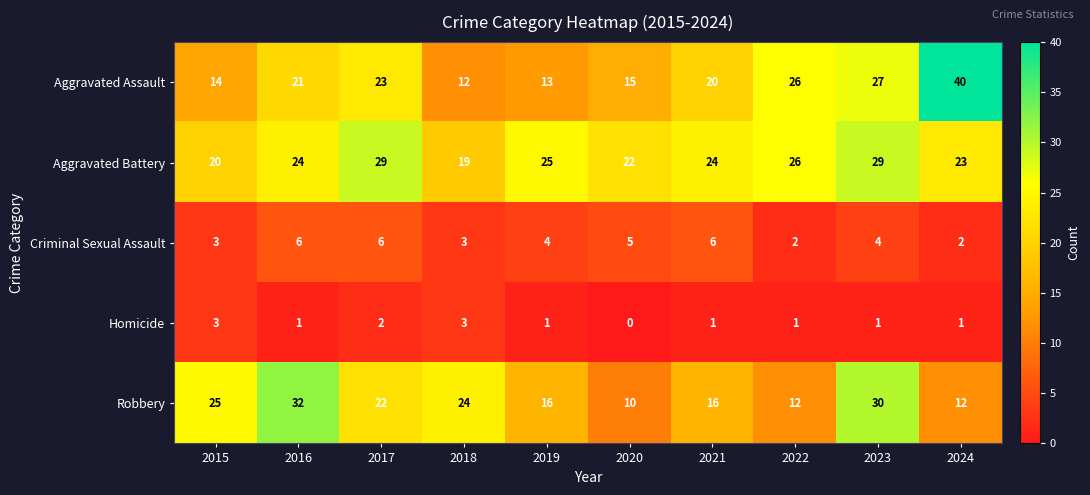

What is the maximum value for Aggravated Battery?

29